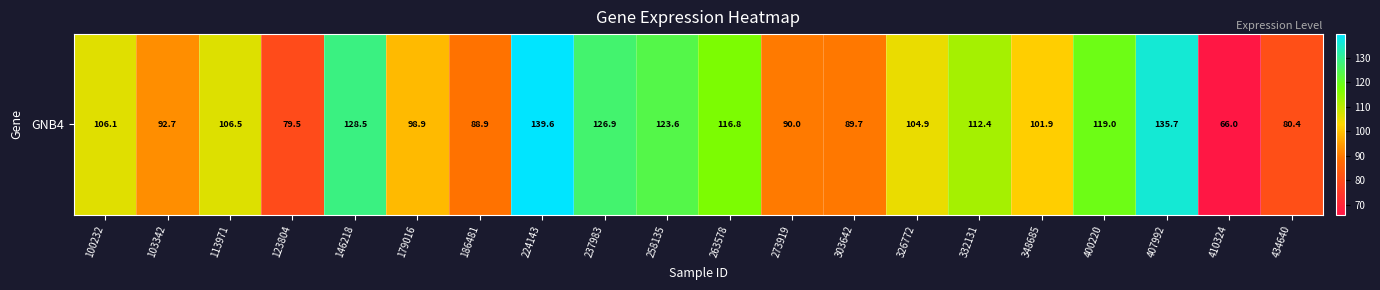

How many values are below 106?

10